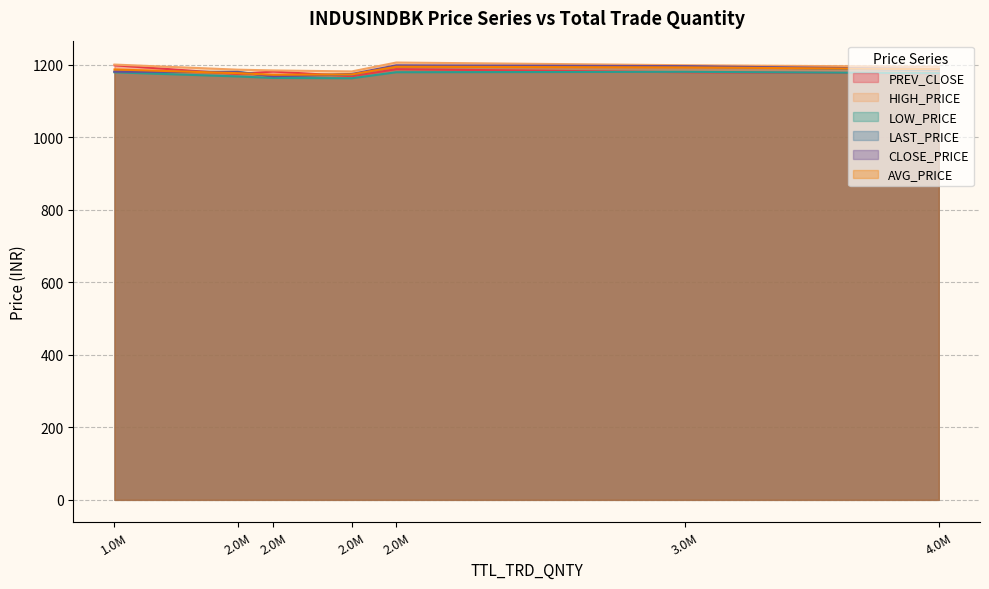

Which series has the largest range (max minus min)?

PREV_CLOSE